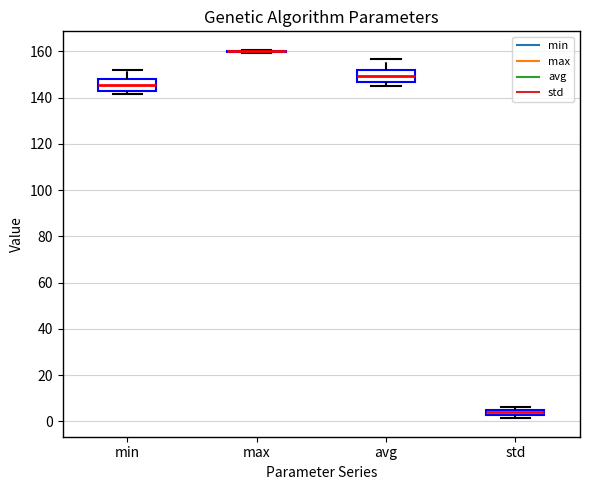

Where is the upper edge of the box for min on the y-axis? The values are not printed on the chart, so give them approximately, as read against the axis.

148